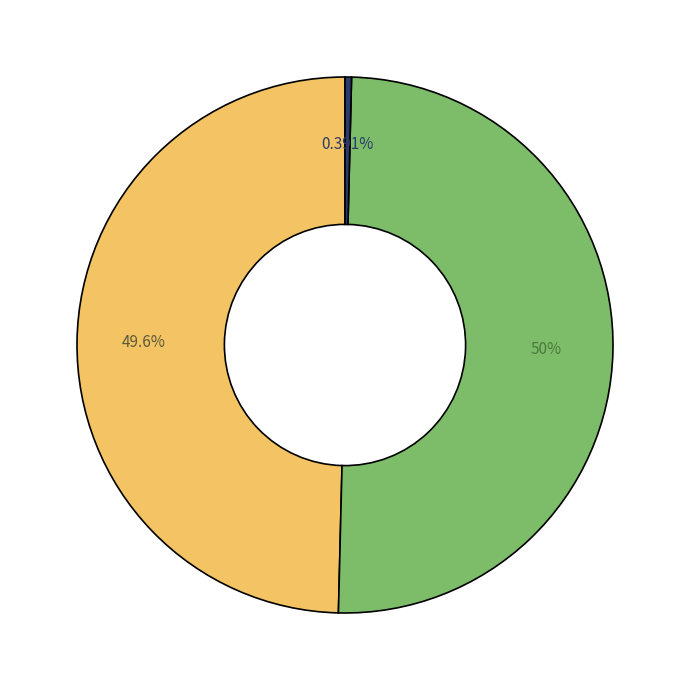

To the nearest percent, what is the difference between the largest and smallest slice percentages?

50%